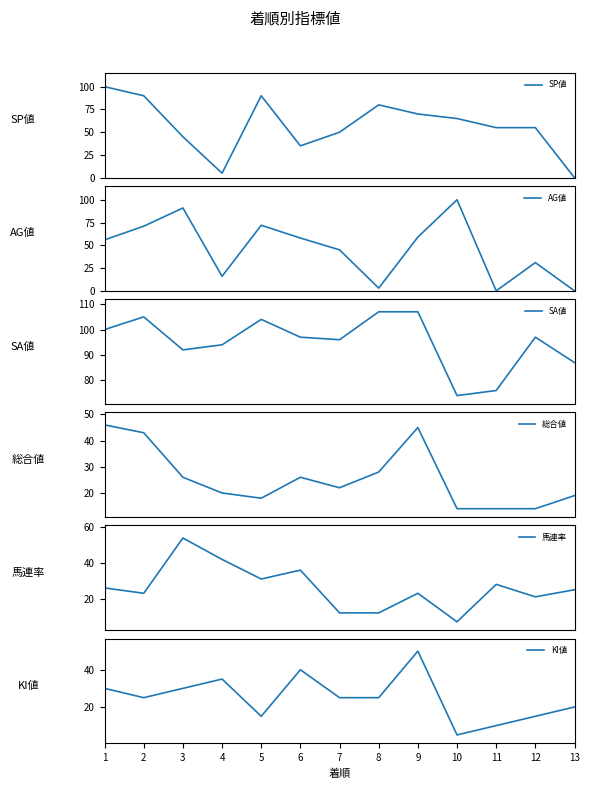

What is the difference between the SA値 values at 12 and 4?

3